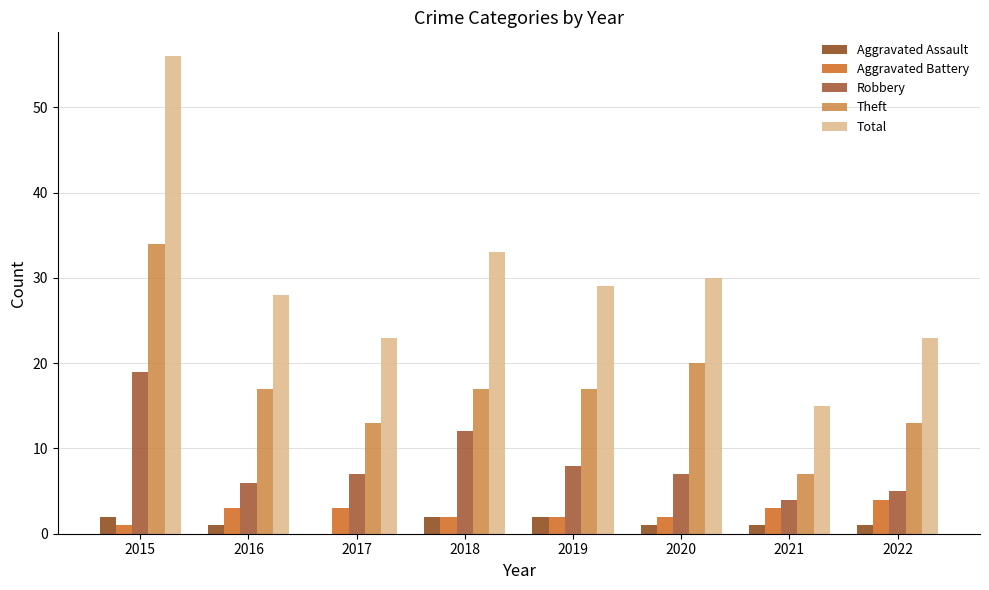

How many data points does each series have?

8